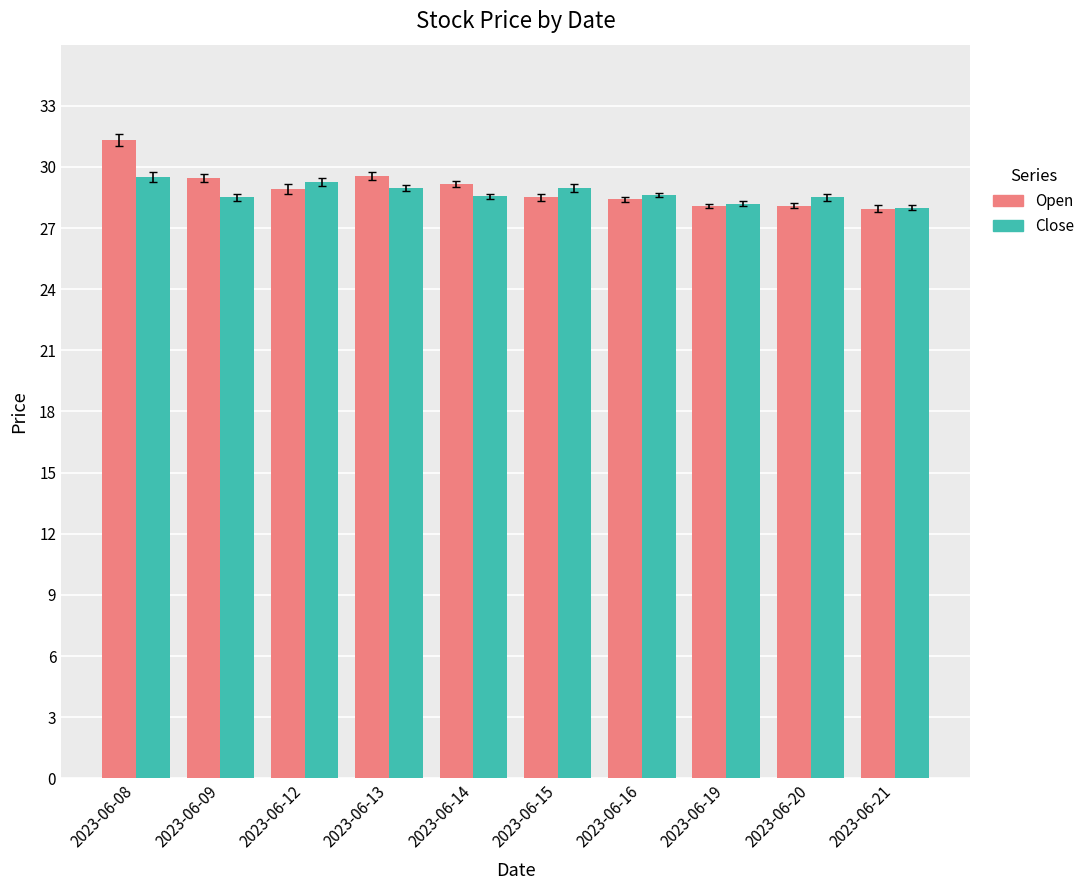

Is it true that Open equals 15.8 at 2023-06-14?

False